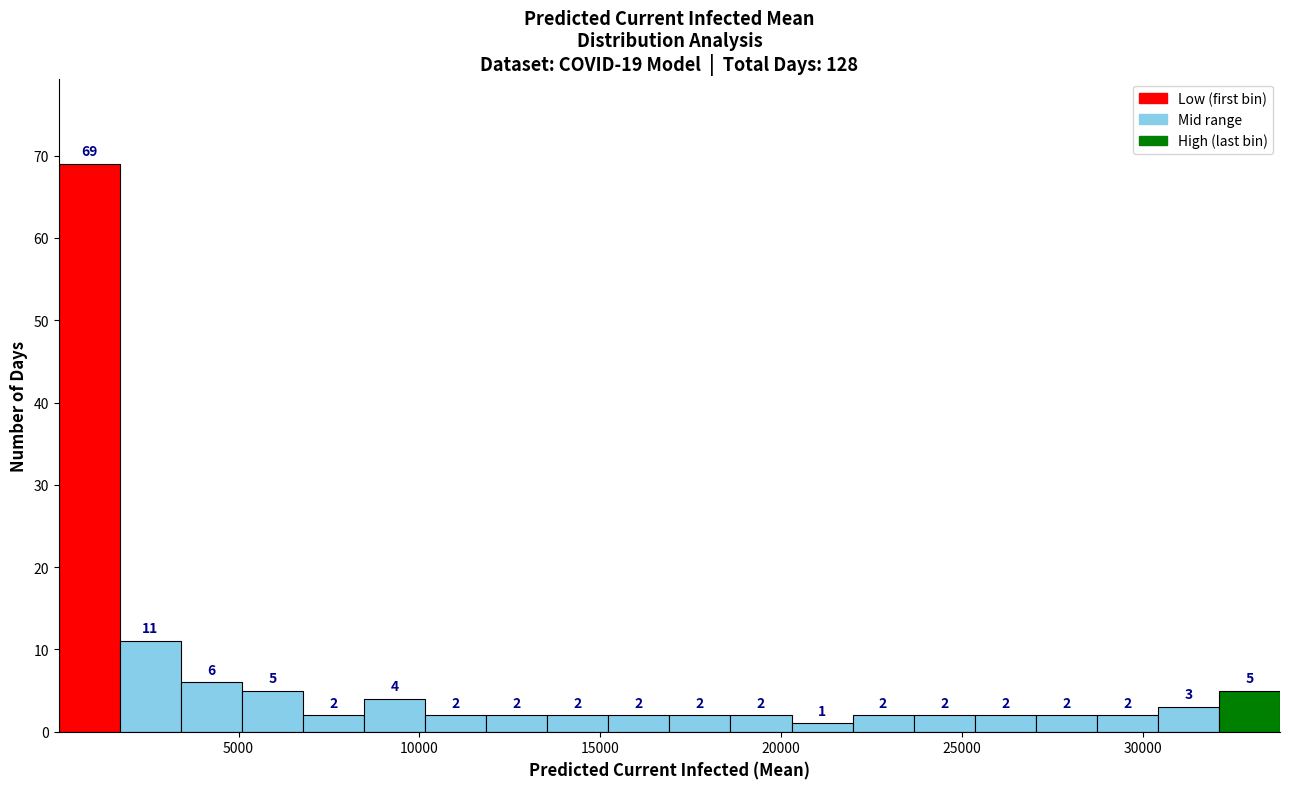

Read against the x-axis, roughly where is the centre of the tallest bar?

1000